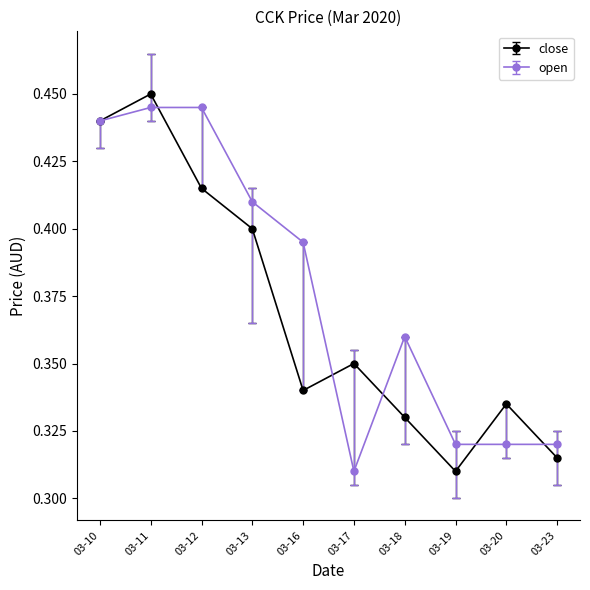

At how many categories does at least one series exceed 0?

10